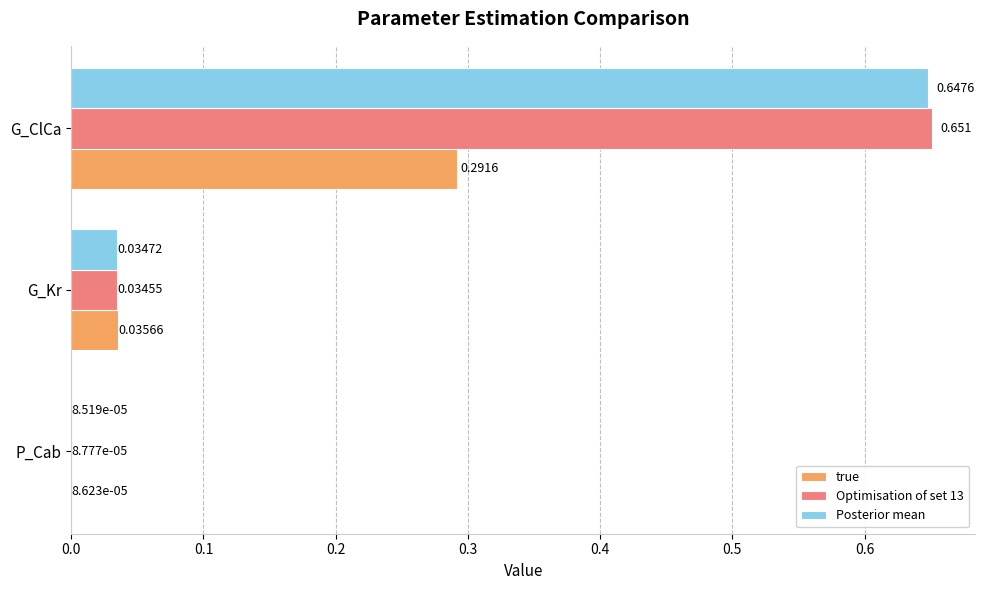

Which series changed the most between P_Cab and G_Kr?

true